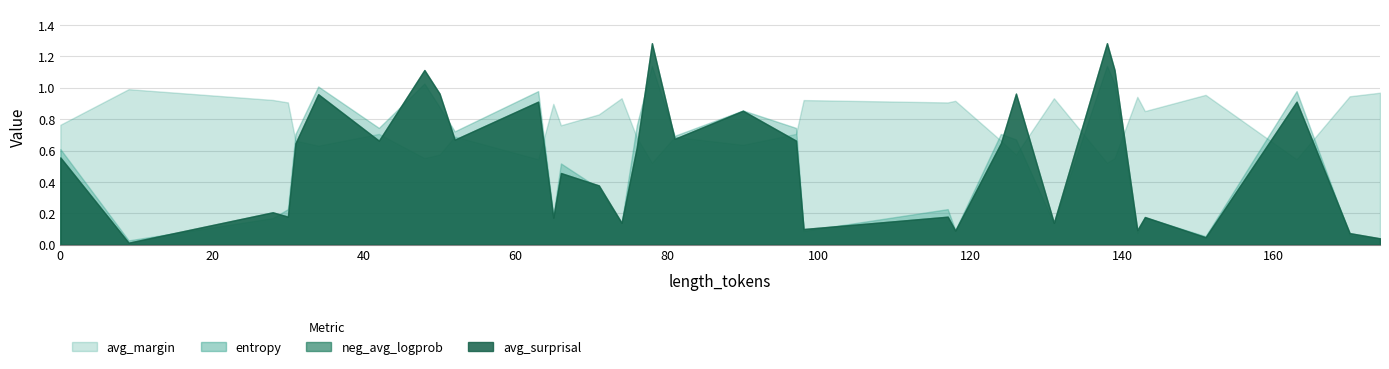

What is the difference between the entropy values at 31 and 117?

0.5